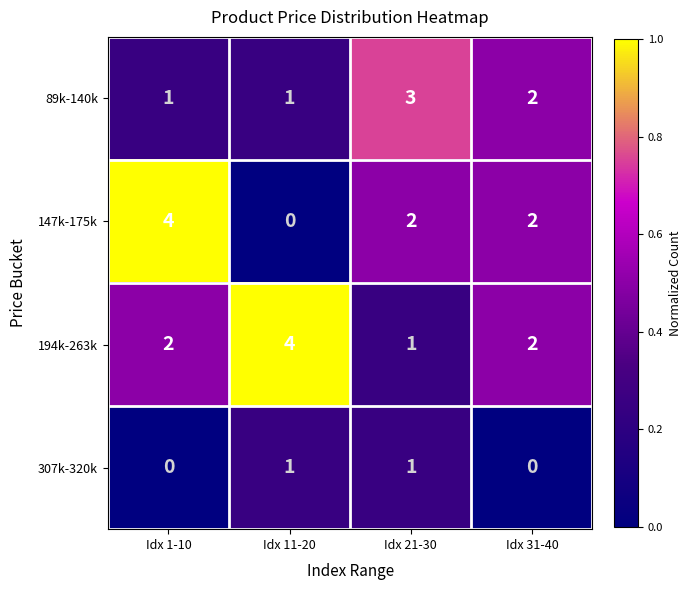

Reading right to left, transcribe all the data shown in this chart.

89k-140k: Idx 31-40=2	Idx 21-30=3	Idx 11-20=1	Idx 1-10=1
147k-175k: Idx 31-40=2	Idx 21-30=2	Idx 11-20=0	Idx 1-10=4
194k-263k: Idx 31-40=2	Idx 21-30=1	Idx 11-20=4	Idx 1-10=2
307k-320k: Idx 31-40=0	Idx 21-30=1	Idx 11-20=1	Idx 1-10=0